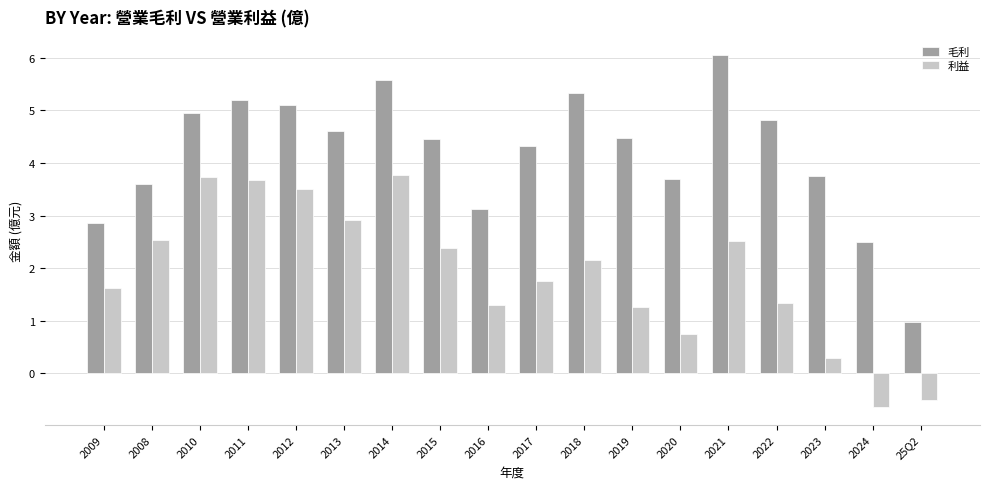

How many groups of bars are there?

18